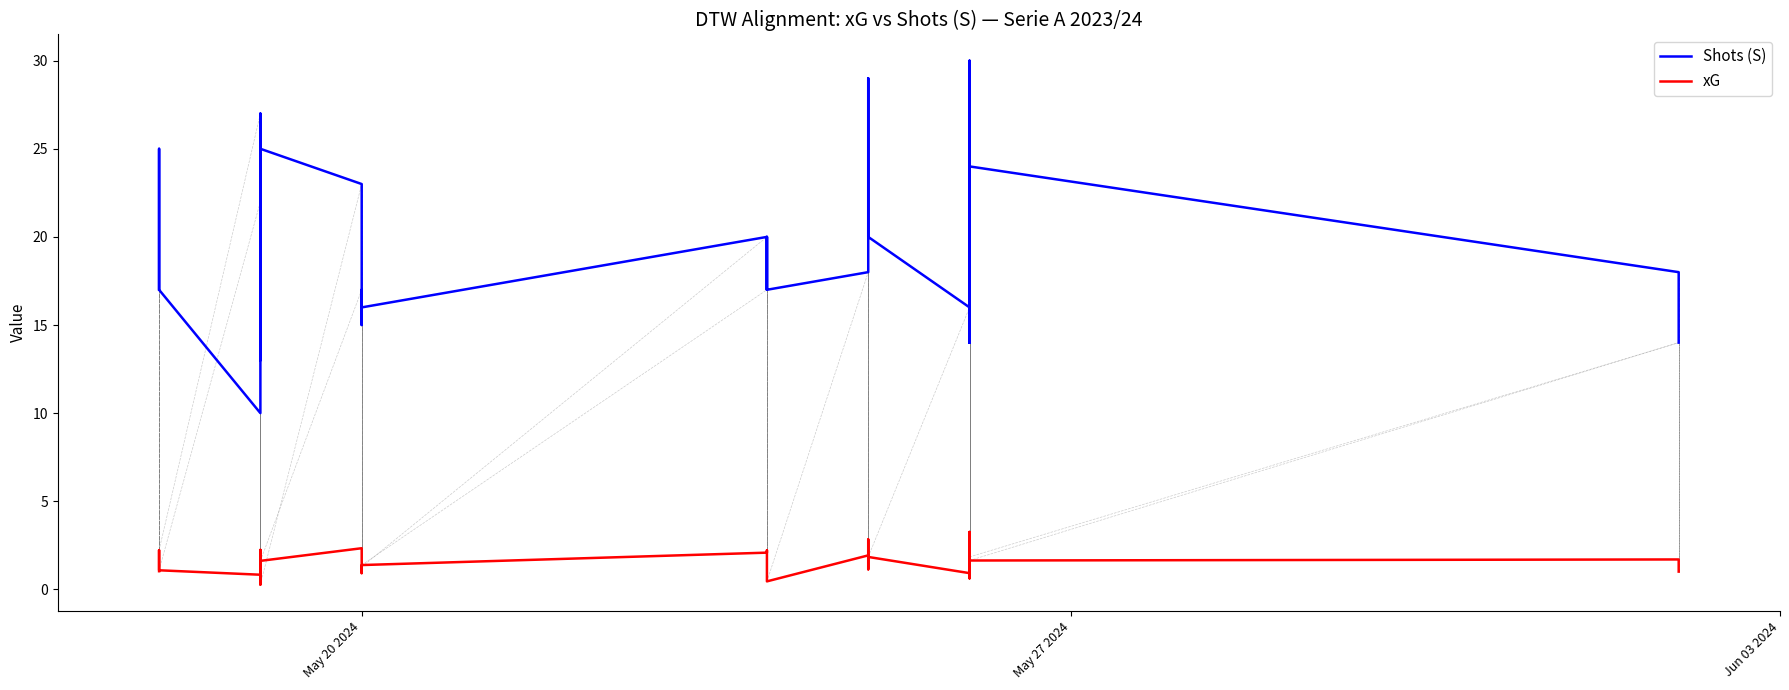

Is this an area chart (filled region under the line)?

No